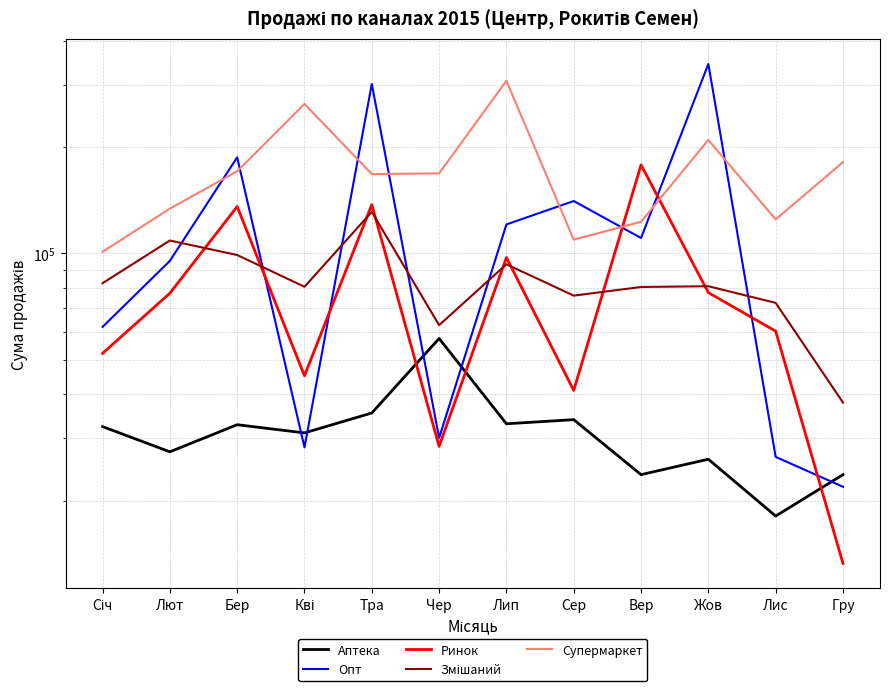

What is the difference between the maximum and minimum values in the Опт series?

321500